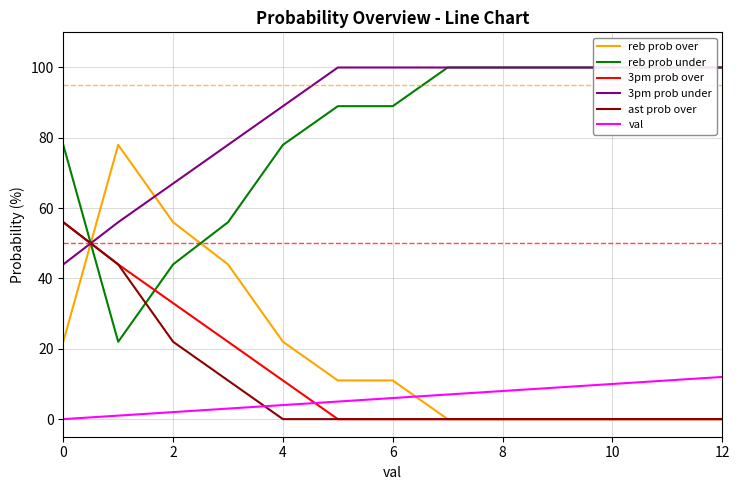

Reading left to right, transcribe all the data shown in this chart.

reb prob over: 22	78	56	44	22	11	11	0	0	0	0	0	0
reb prob under: 78	22	44	56	78	89	89	100	100	100	100	100	100
3pm prob over: 56	44	33	22	11	0	0	0	0	0	0	0	0
3pm prob under: 44	56	67	78	89	100	100	100	100	100	100	100	100
ast prob over: 56	44	22	11	0	0	0	0	0	0	0	0	0
val: 0	1	2	3	4	5	6	7	8	9	10	11	12